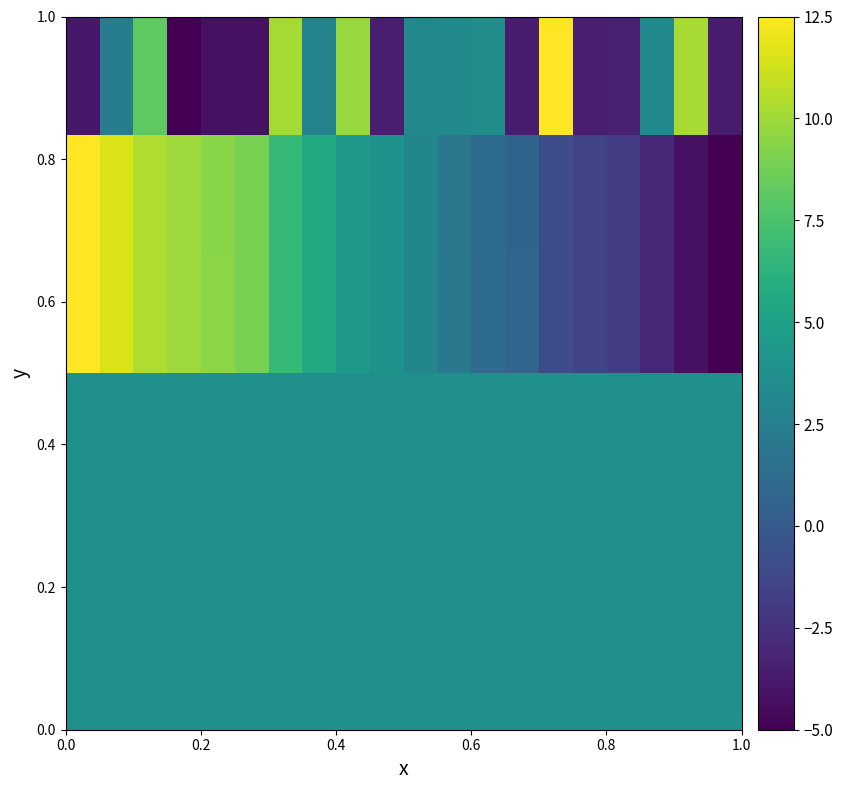

How many data points does each series have?

20